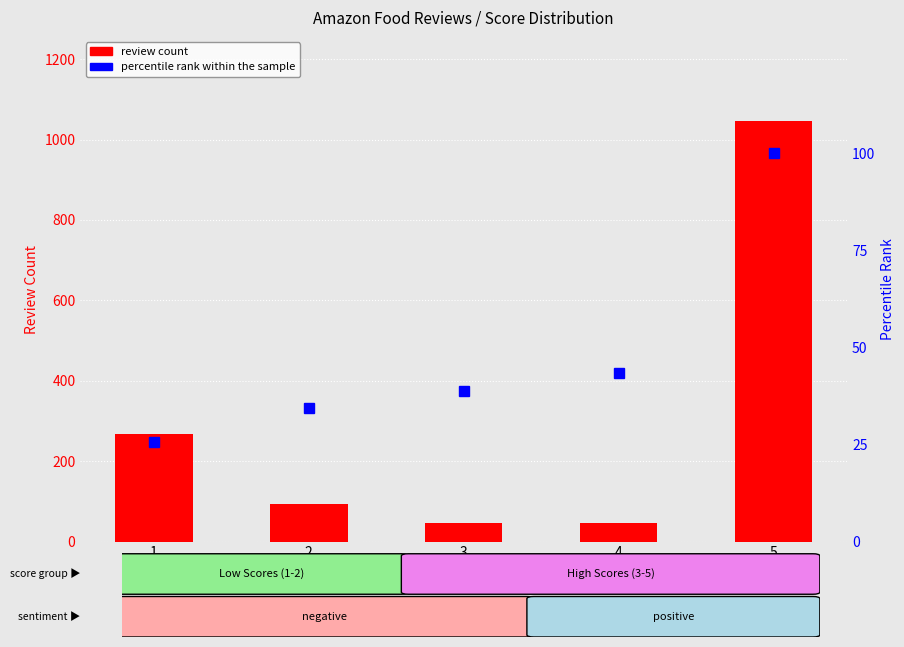

Which series changed the most between 2 and 5?

review count